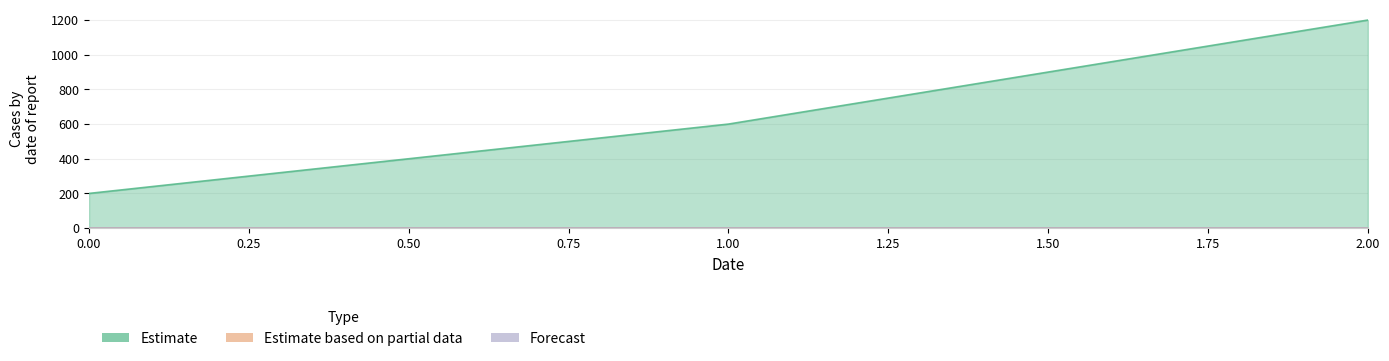

How many lines are shown in the chart?

3